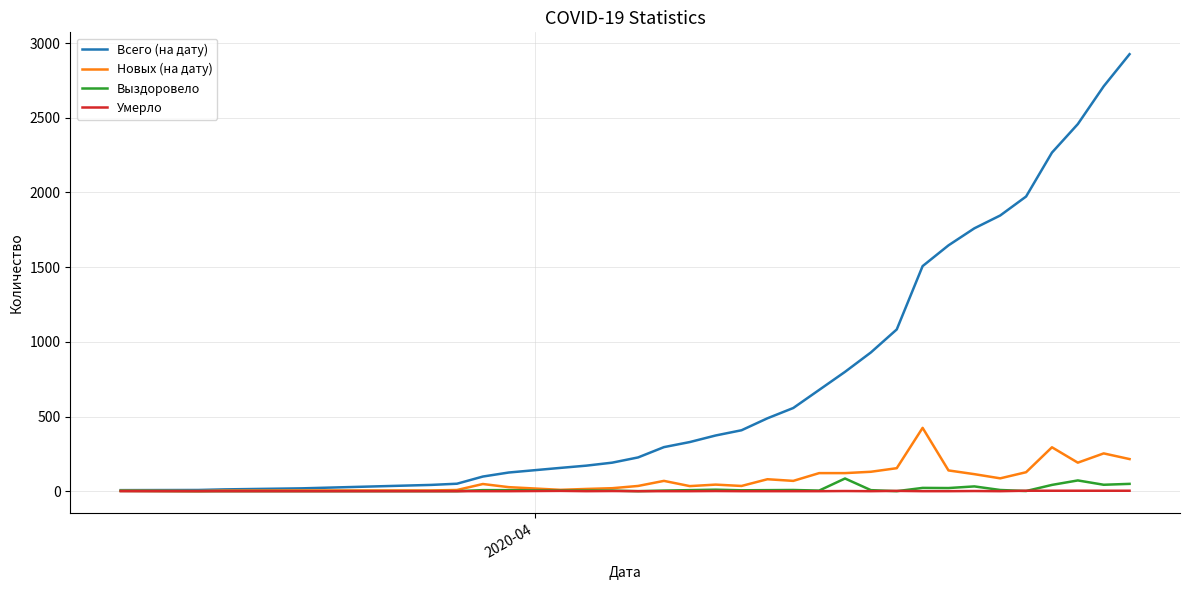

What are all the series names shown in the legend?

Всего (на дату), Новых (на дату), Выздоровело, Умерло